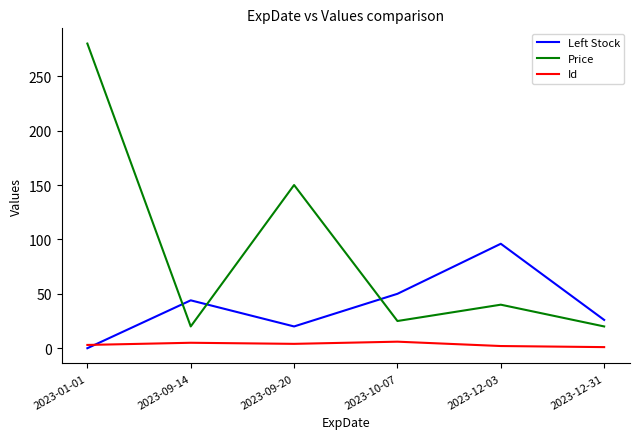

What position from the right is 2023-12-03?

2